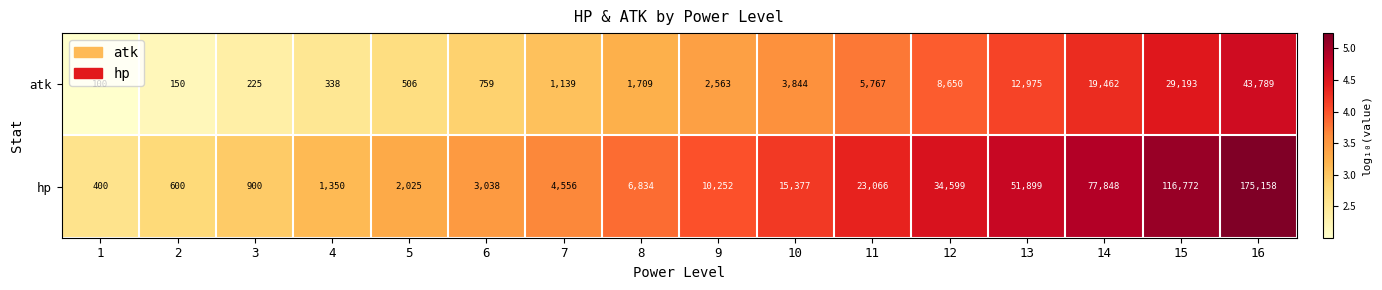

List the series in order of their peak value, lowest first.

atk, hp